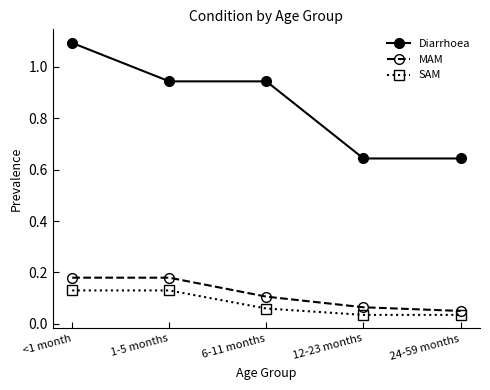

True or false: Diarrhoea and MAM intersect in this chart.

False